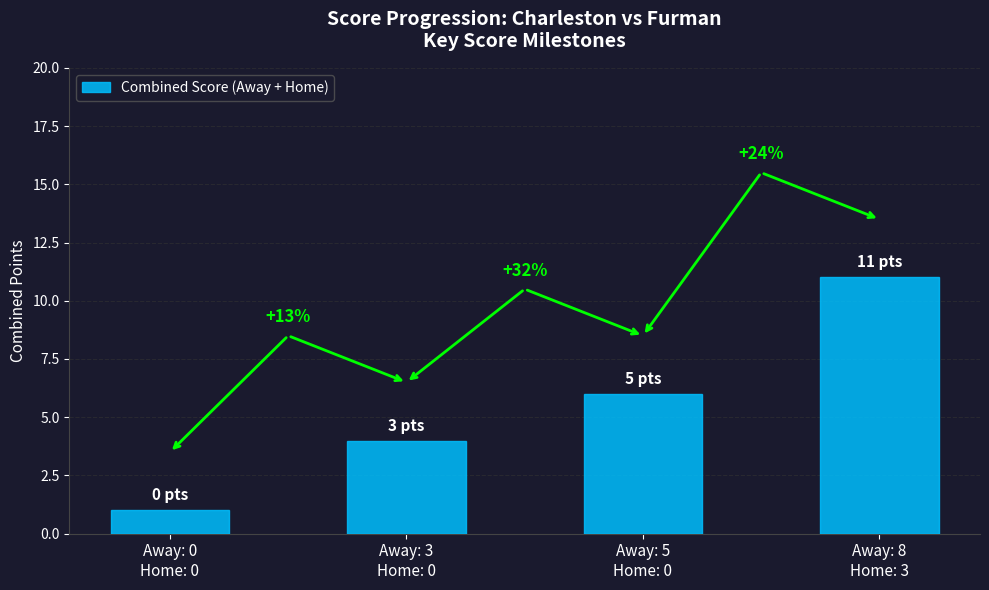

Between Away: 3
Home: 0 and Away: 0
Home: 0, which is larger?

Away: 3
Home: 0